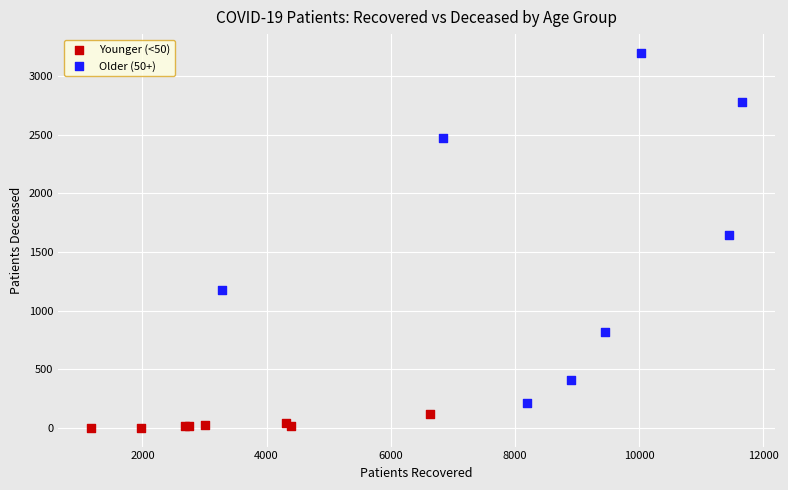

Which series contains the highest Y value?

Older (50+)